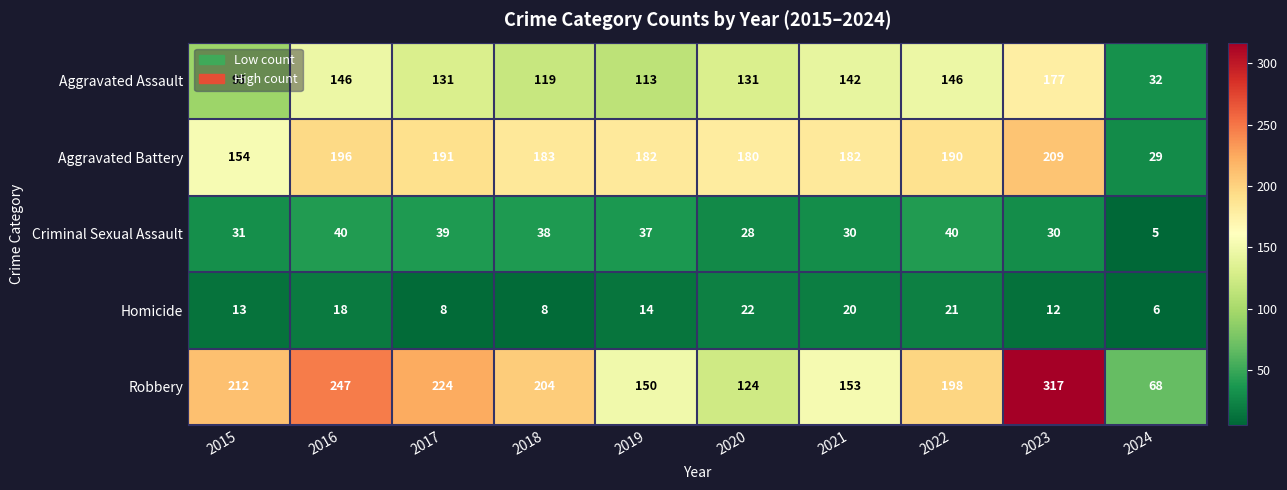

At how many categories does at least one series exceed 213?

3